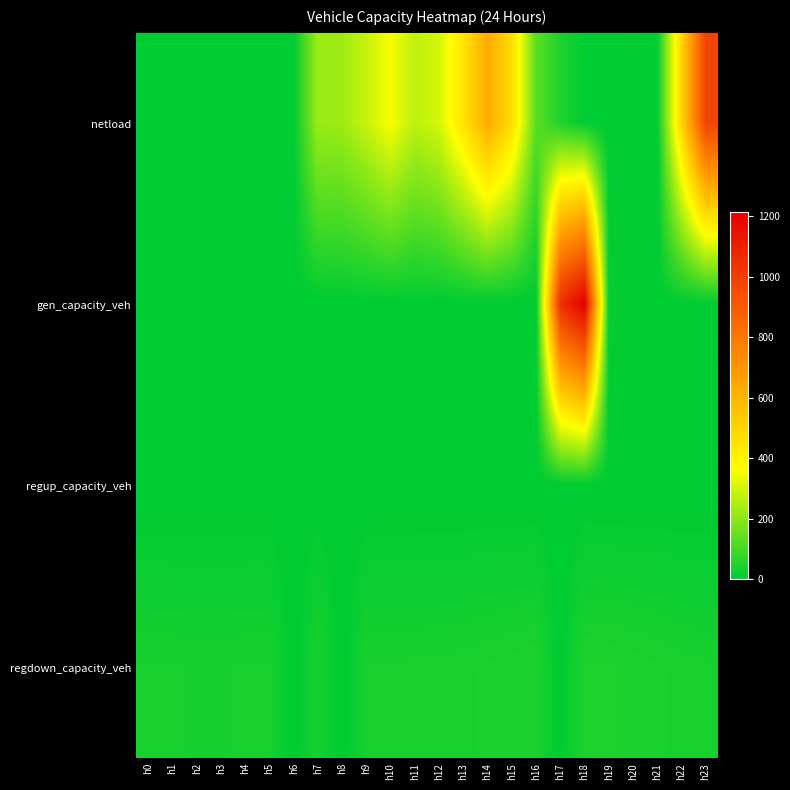

Count the number of categories in the chart.

24